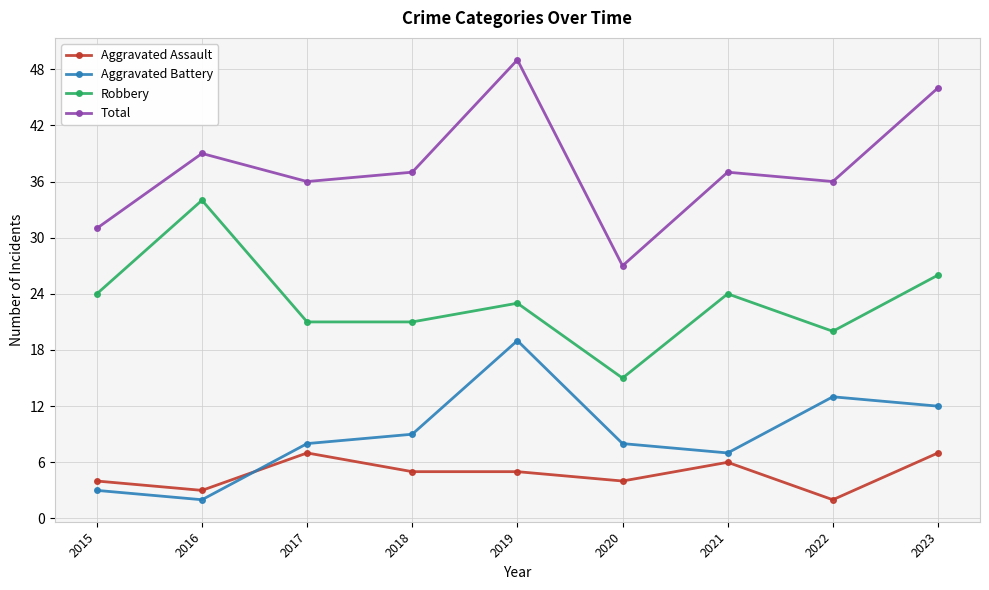

What is the average value of the Aggravated Assault series?

5